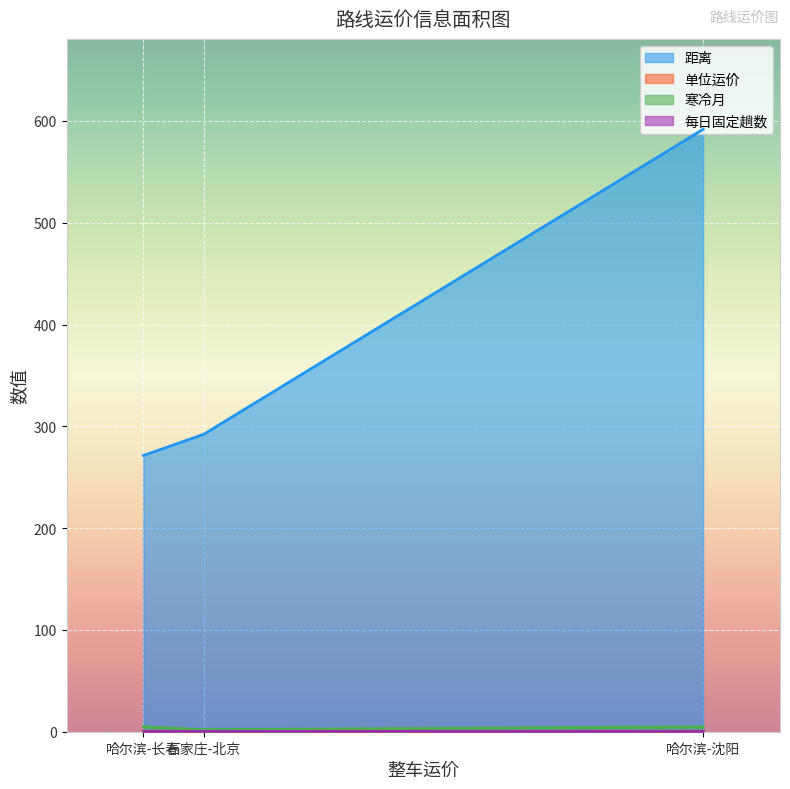

What is the maximum value for 每日固定趟数?

1.0